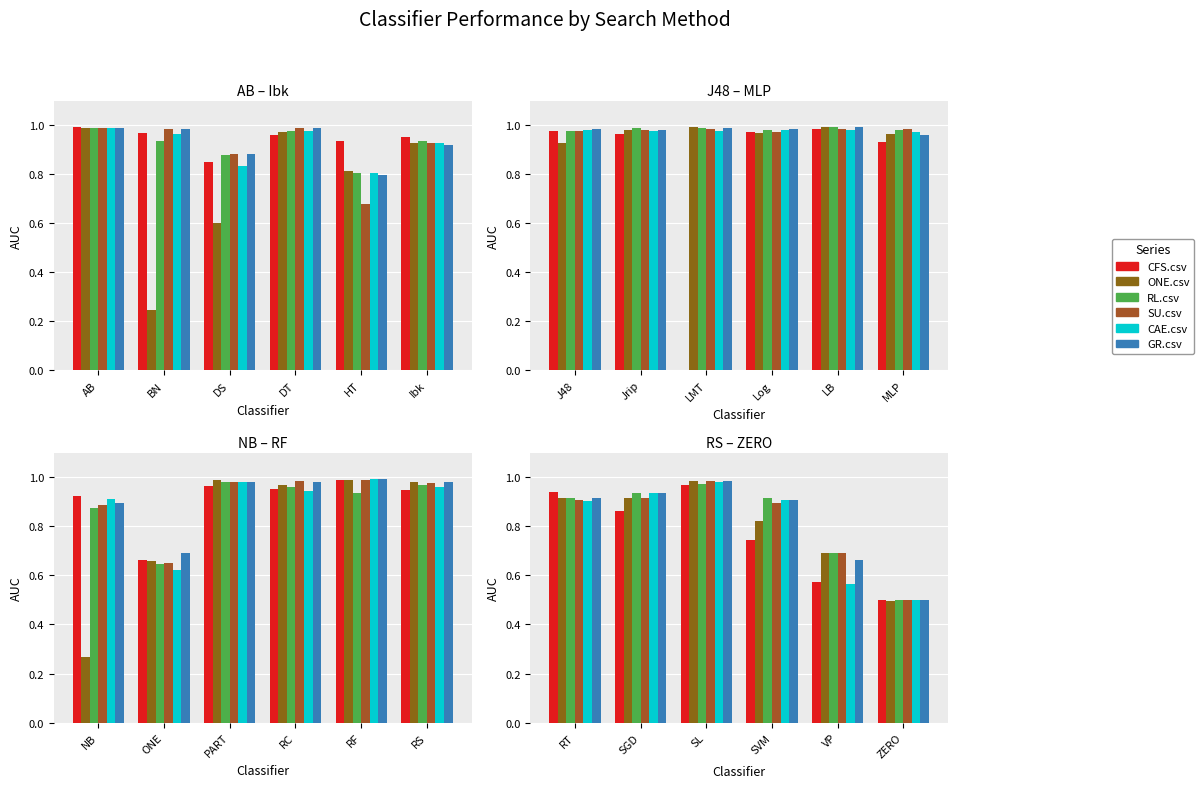

Which series has the largest range (max minus min)?

ONE.csv